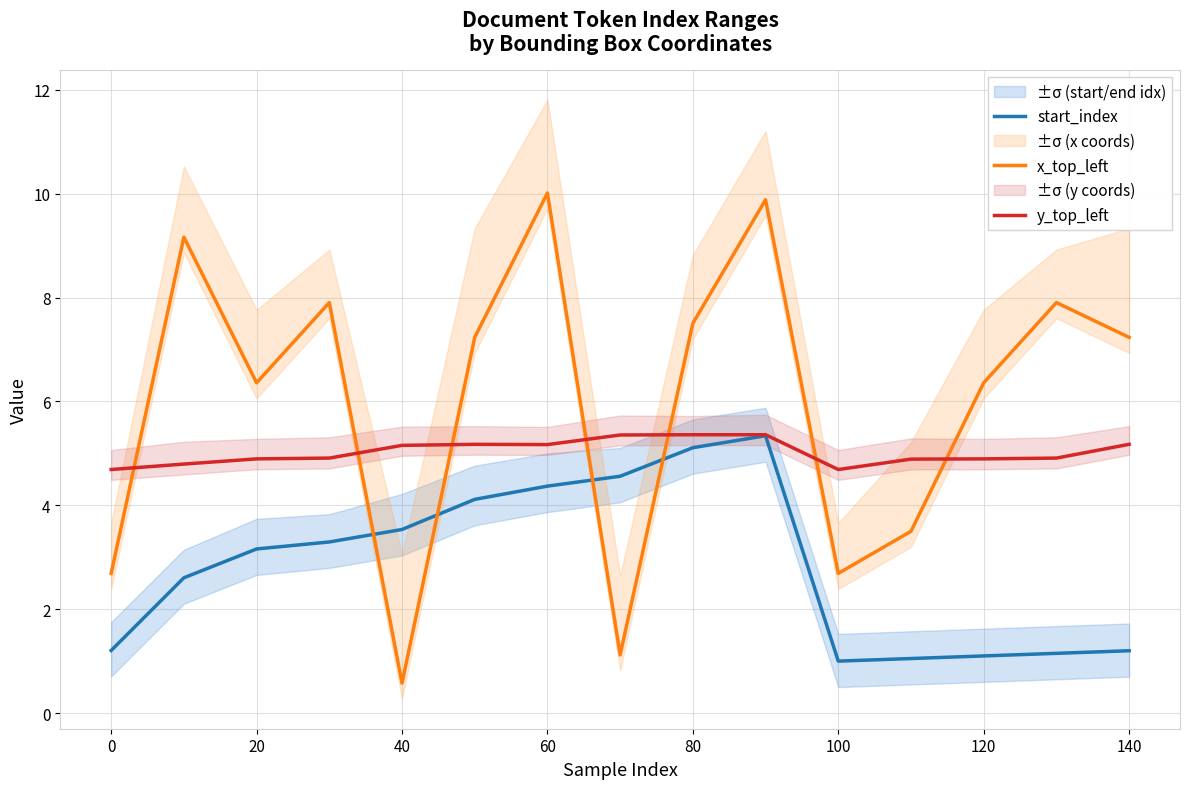

The start_index series shows 1.4 at 60. True or false?

False